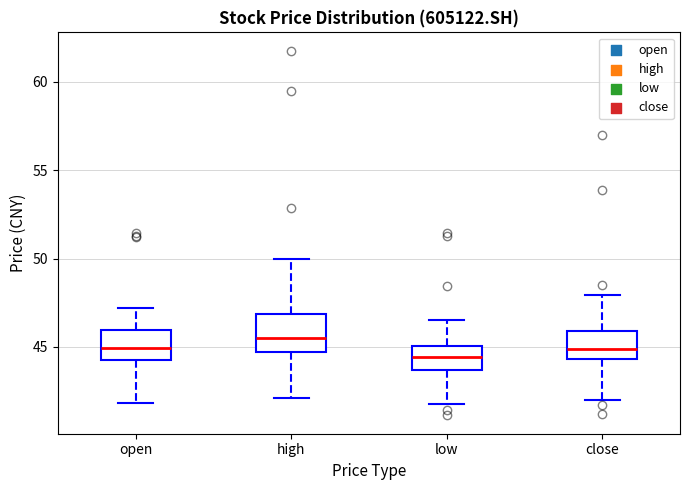

Where does the upper whisker of the box for low end on the y-axis? The values are not printed on the chart, so give them approximately, as read against the axis.

46.5